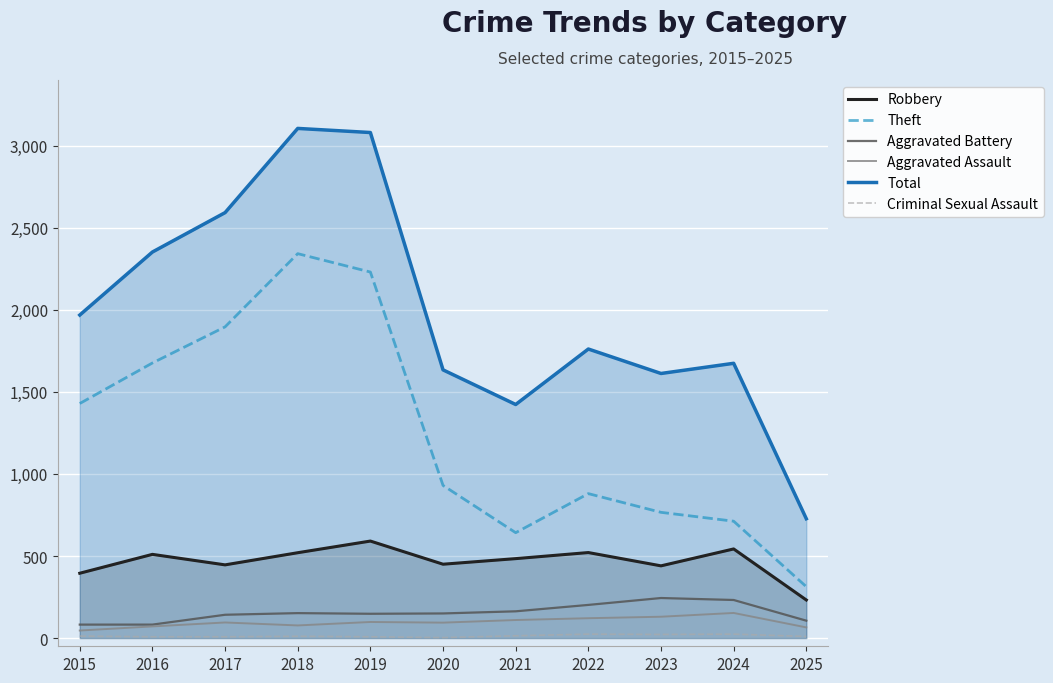

The Theft series shows 711 at 2017. True or false?

False